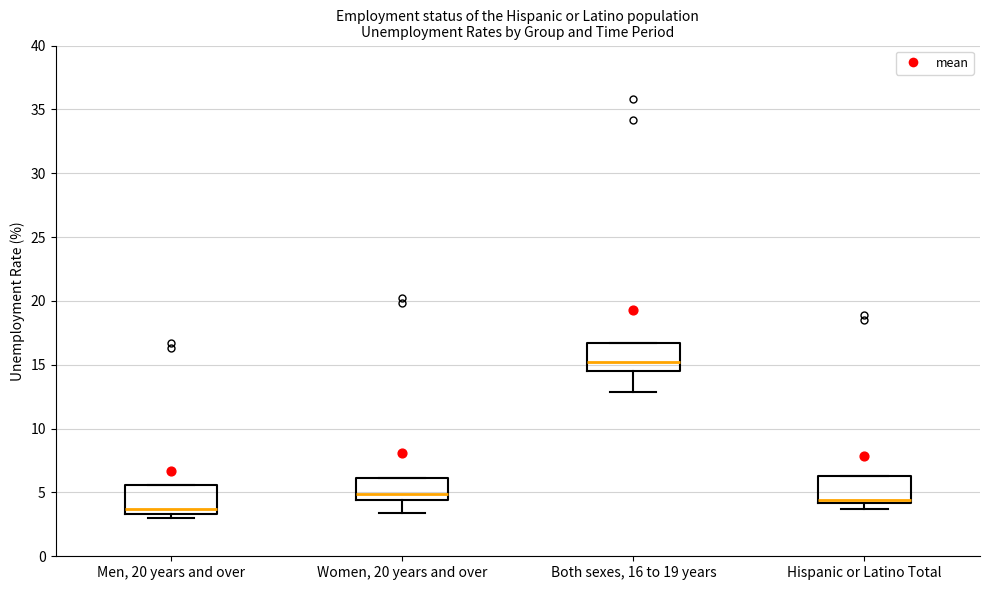

Reading left to right, read every box against the y-axis: the position of its median line, the range the box covers, and the ends of its whiskers. The values are not printed on the chart, so give them approximately, as read against the axis.

Men, 20 years and over: median 3.5 (just above the box's lower edge), box 3.5 to 5.5, whiskers 3.0 to 5.5
Women, 20 years and over: median 5.0, box 4.5 to 6.0, whiskers 3.5 to 6.0
Both sexes, 16 to 19 years: median 15.0, box 14.5 to 16.5, whiskers 13.0 to 16.5
Hispanic or Latino Total: median 4.5, box 4.0 to 6.5, whiskers 3.5 to 6.5